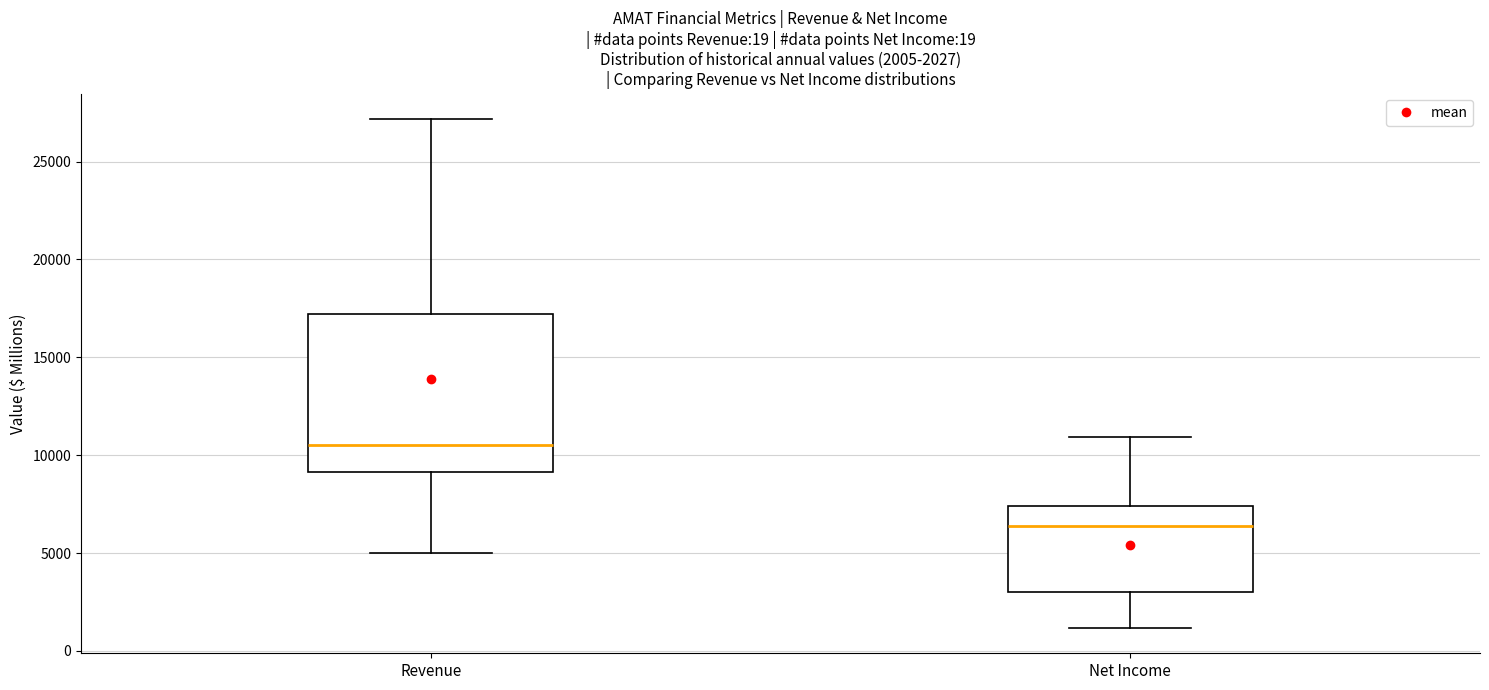

Which box's median line is the lowest?

Net Income